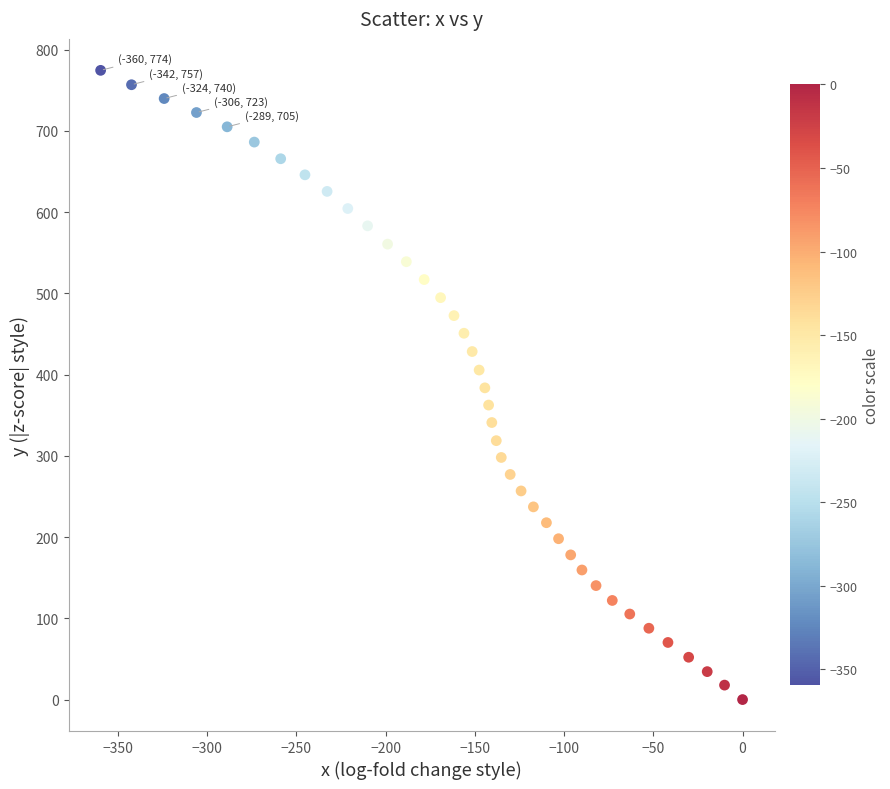

What is the range of Y values (max minus min)?

774.5